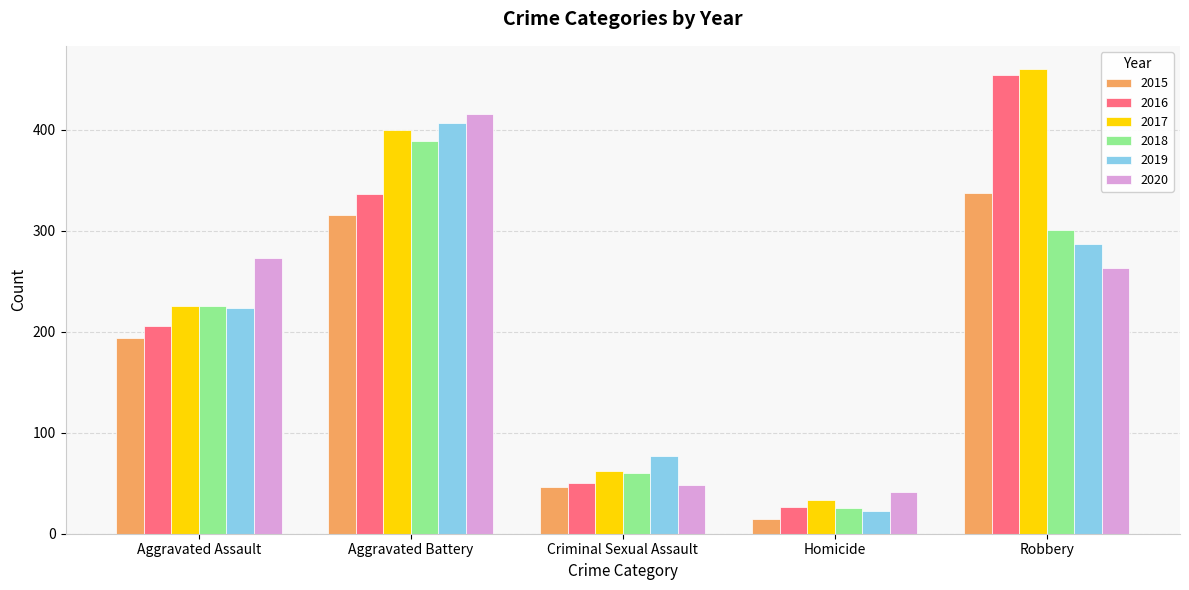

What is the label of the 2nd bar from the right?

Homicide